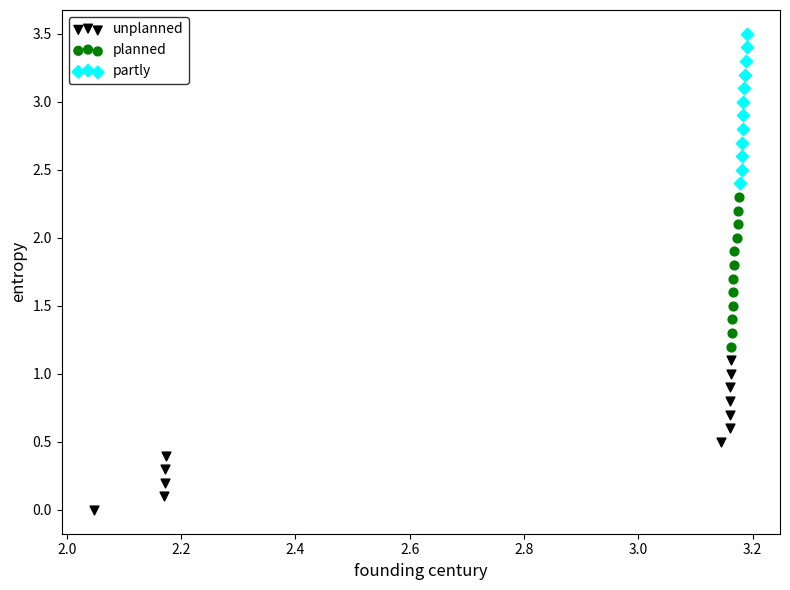

Which series reaches the maximum Y coordinate?

partly